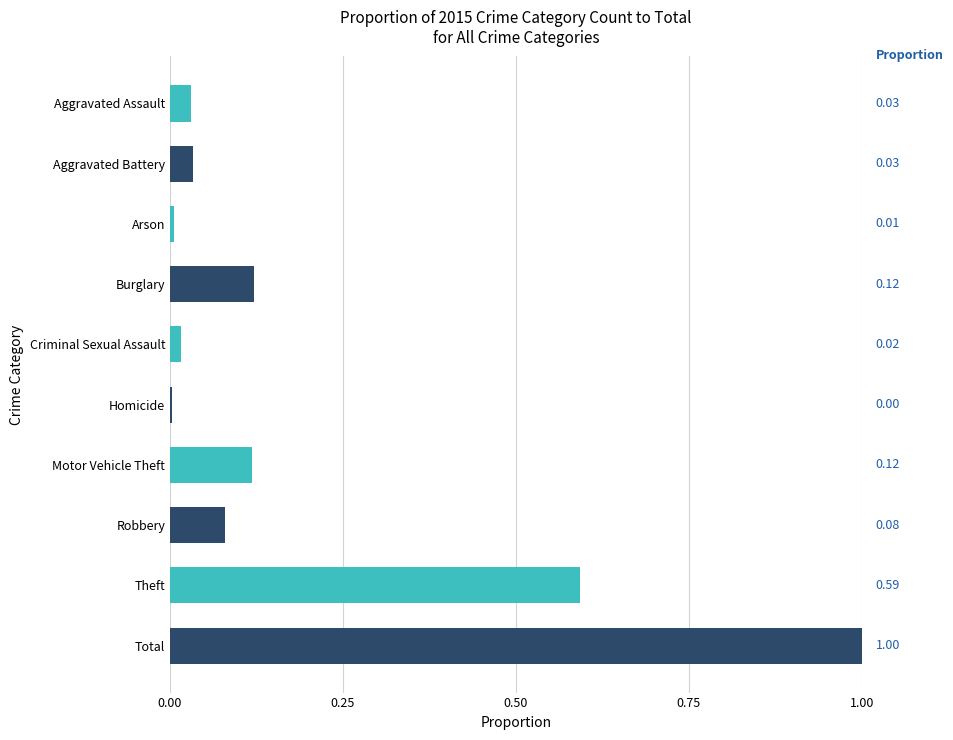

The value at Aggravated Battery is 0.1. True or false?

False